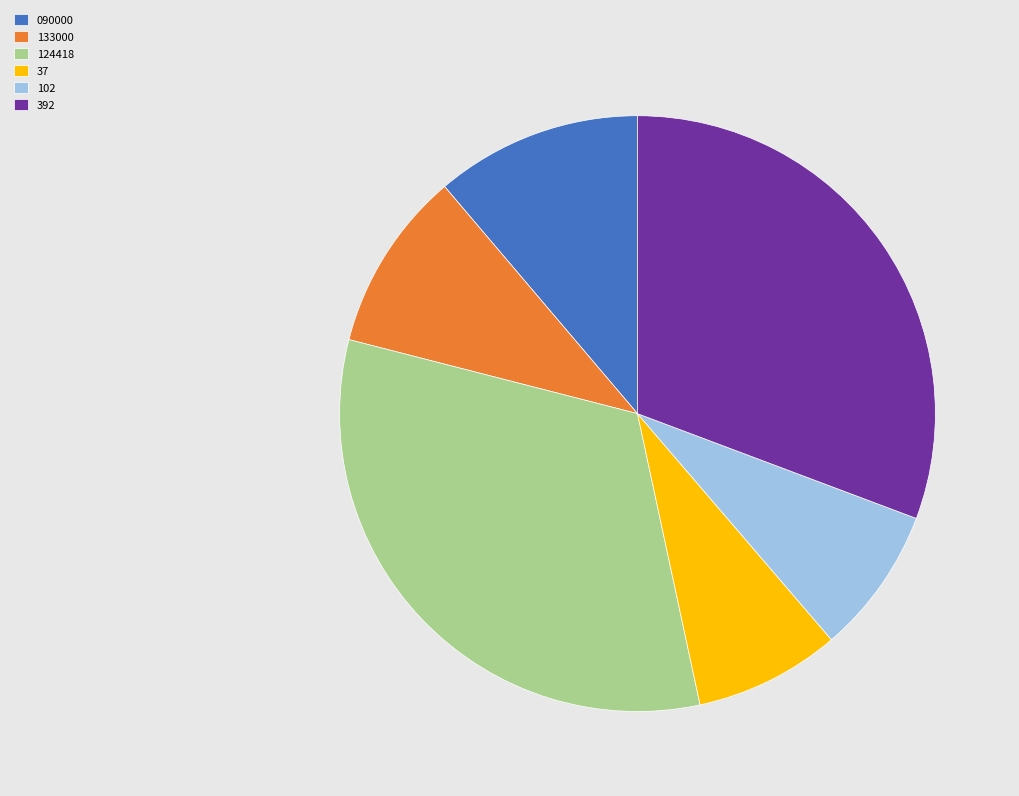

True or false: 133000 accounts for 10% of the total.

True